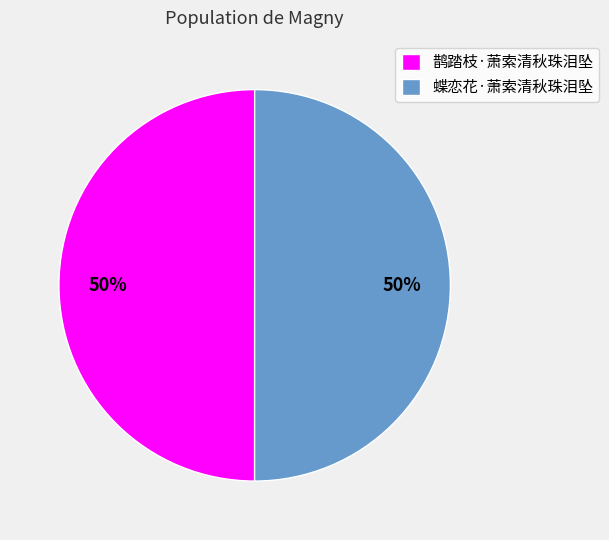

Count the number of slices in the pie.

2